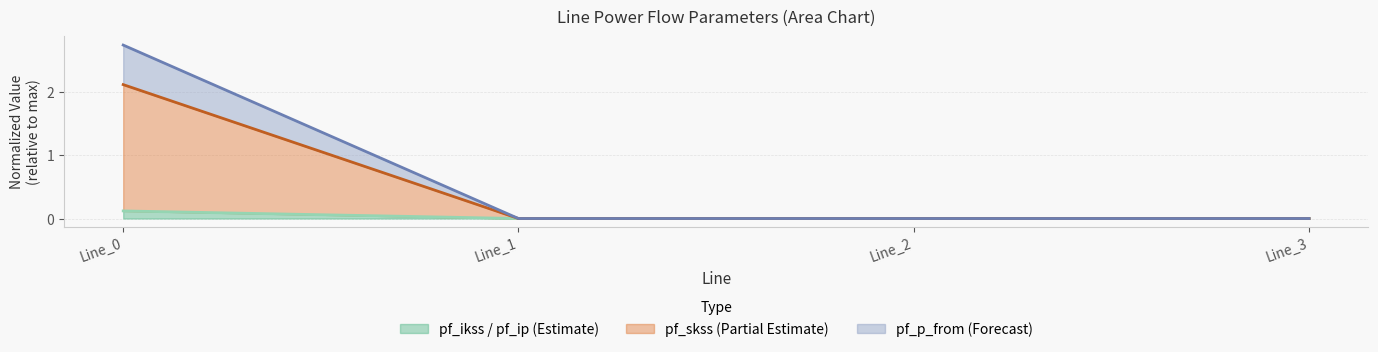

At which category is the sum across all series the highest?

Line_0